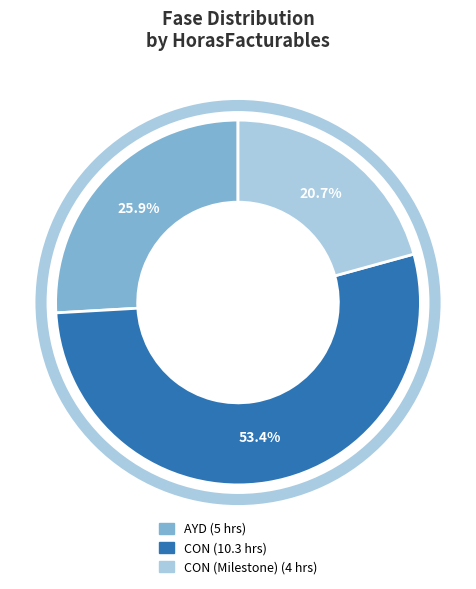

To the nearest percent, what is the difference between the largest and smallest slice percentages?

33%